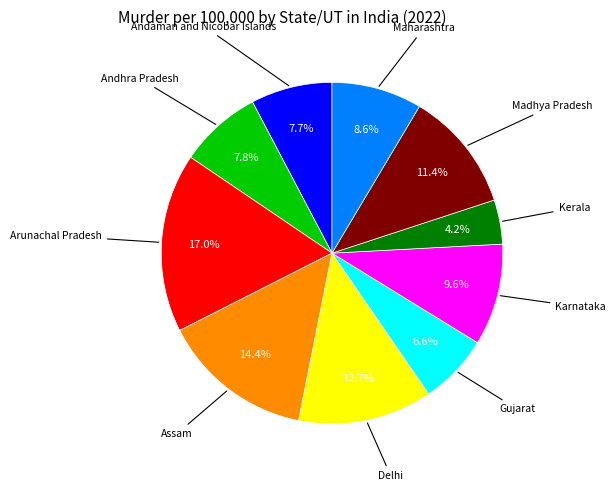

Does any single category account for the majority?

No